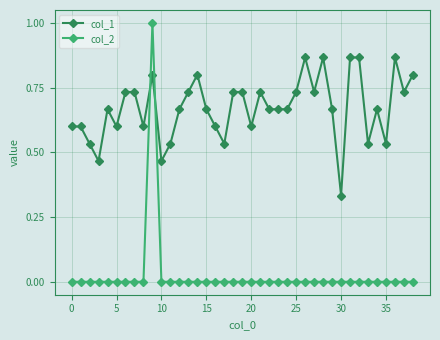

Which series has the largest total across all categories?

col_1